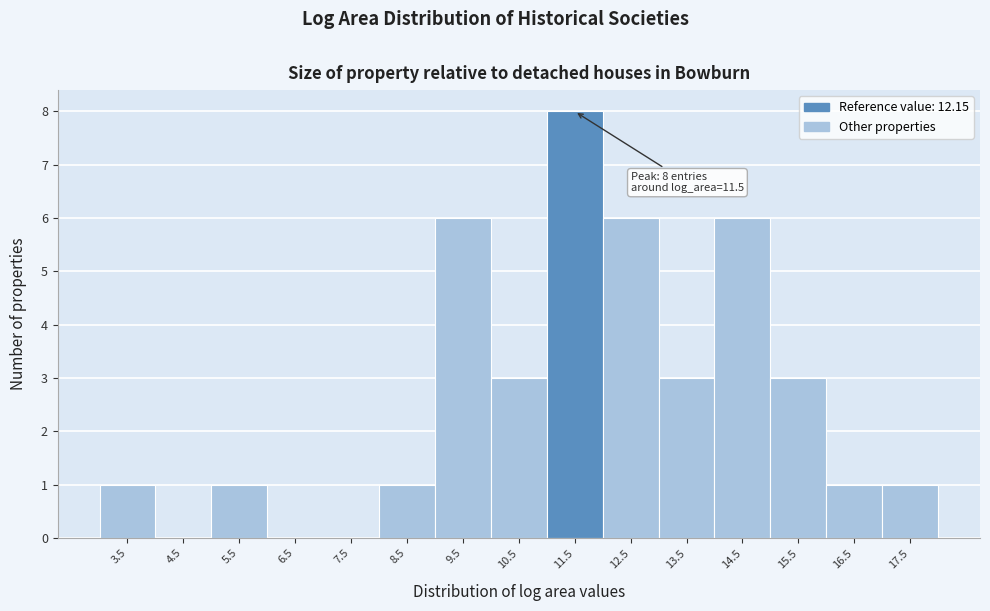

Reading left to right, transcribe all the data shown in this chart.

3.5=1	4.5=0	5.5=1	6.5=0	7.5=0	8.5=1	9.5=6	10.5=3	11.5=8	12.5=6	13.5=3	14.5=6	15.5=3	16.5=1	17.5=1